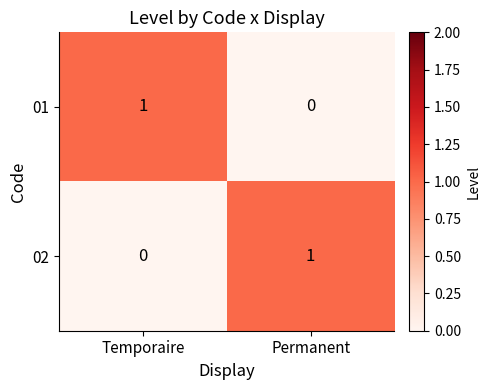

What is the total value across all series at Temporaire?

1